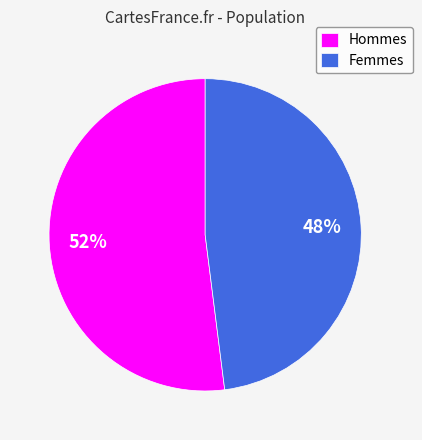

Does any single category account for the majority?

Yes